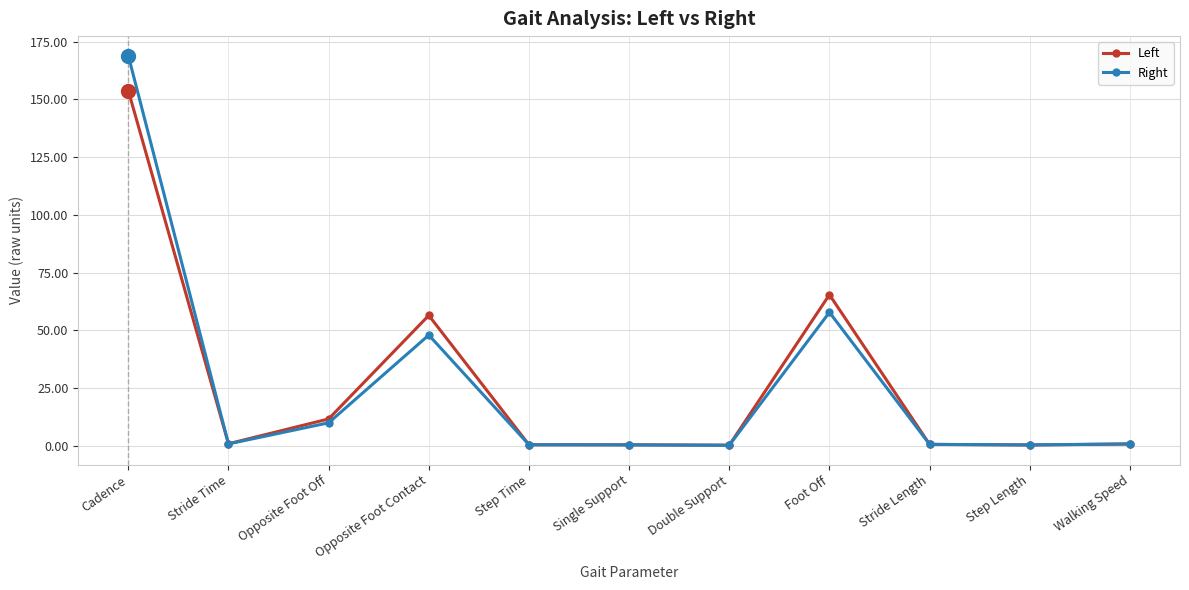

True or false: Right has a value of 47.9 at Opposite Foot Contact.

True